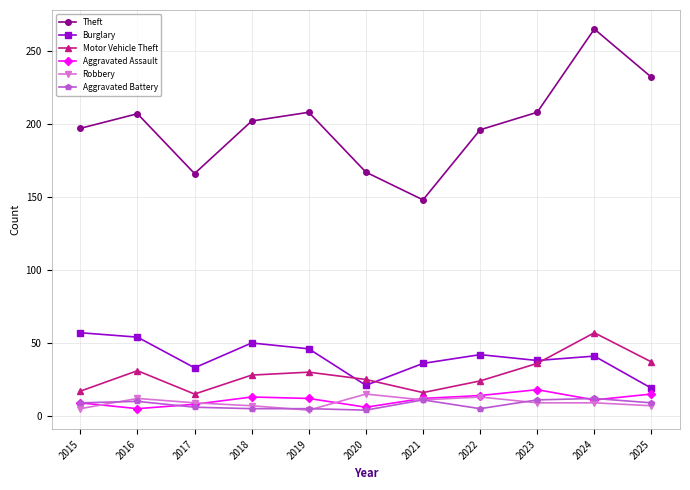

What is the difference between the Robbery values at 2020 and 2018?

8